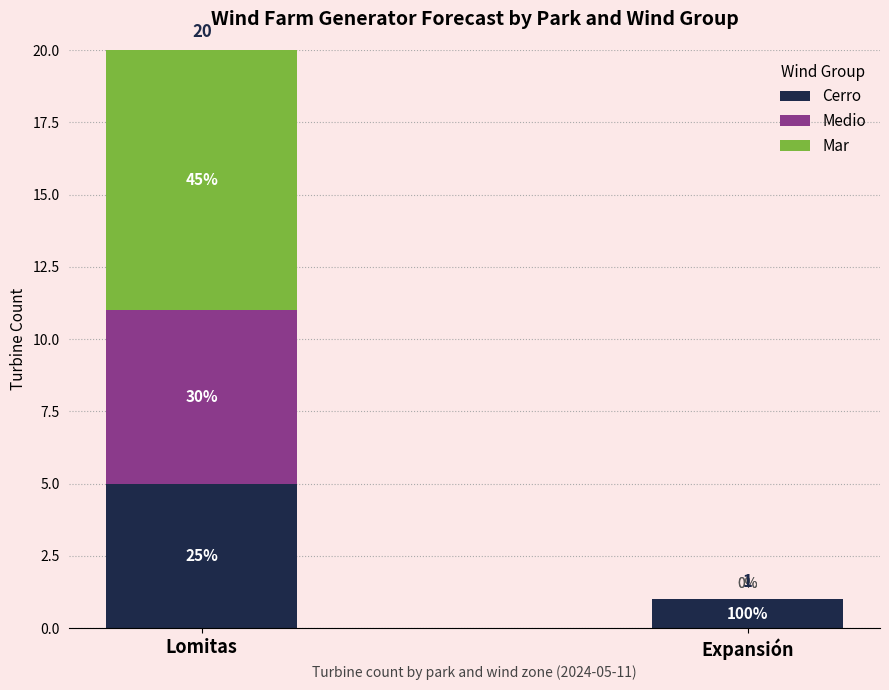

What position from the left is Expansión?

2